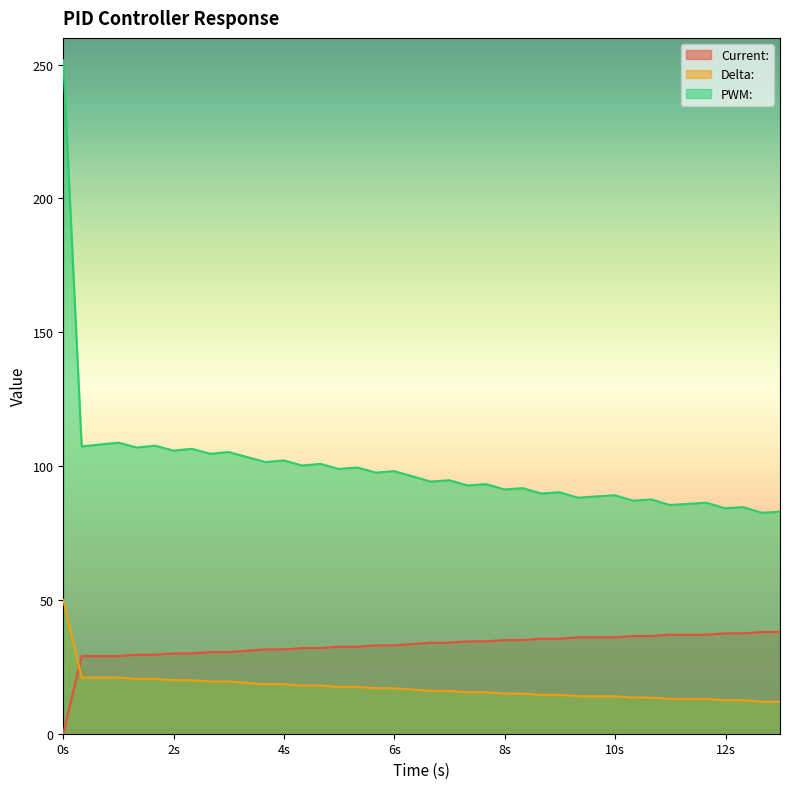

True or false: PWM: and Current: cross at least once.

False